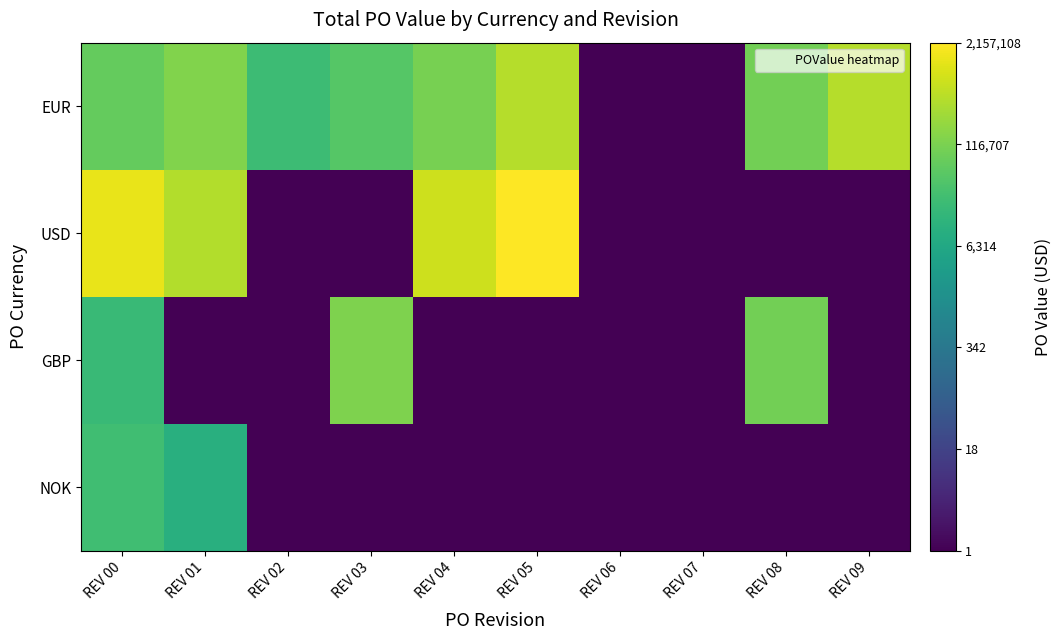

How many series are shown in this chart?

4